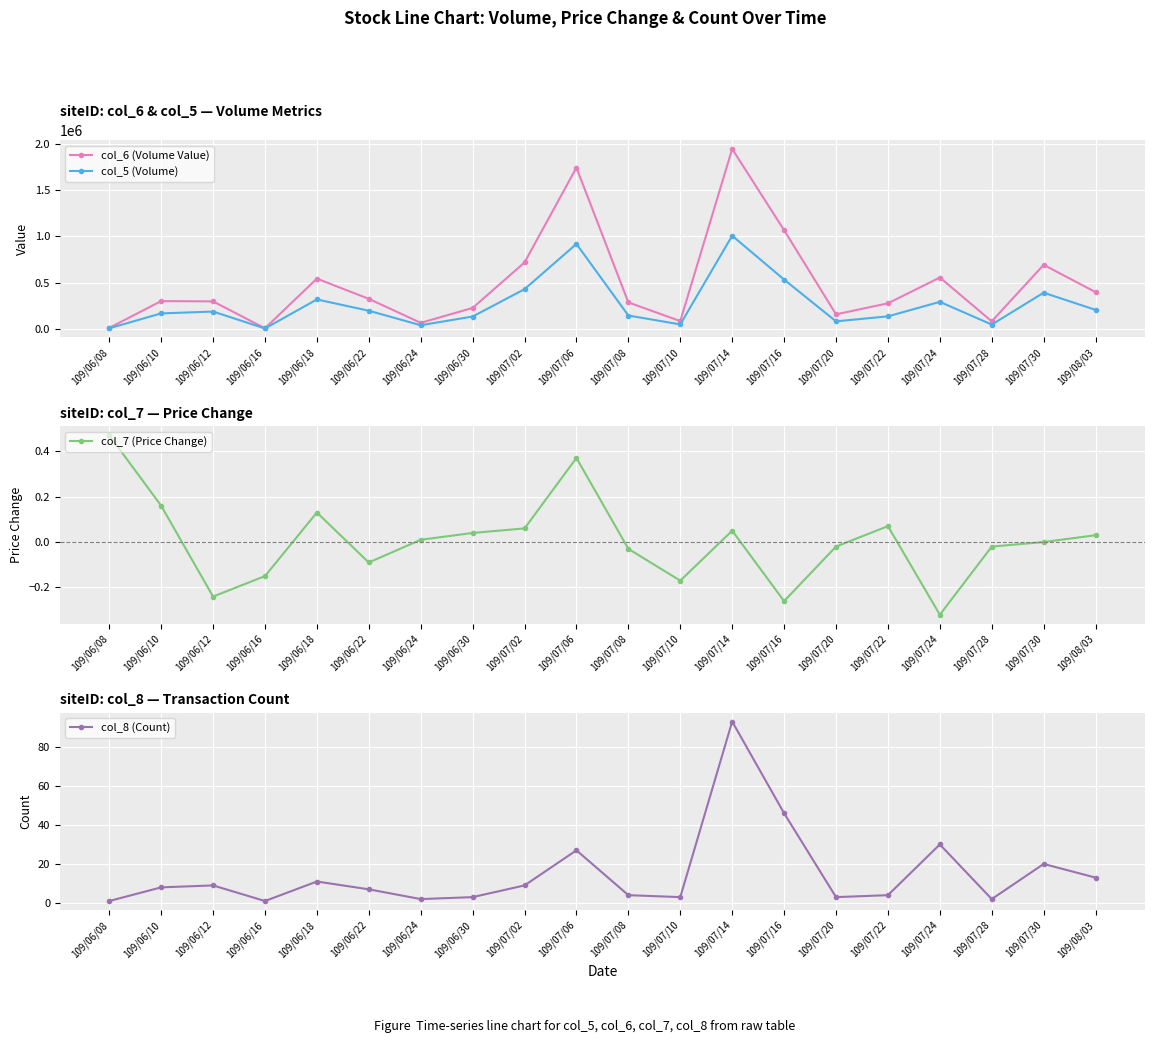

What are all the series names shown in the legend?

col_6 (Volume Value), col_5 (Volume), col_7 (Price Change), col_8 (Count)